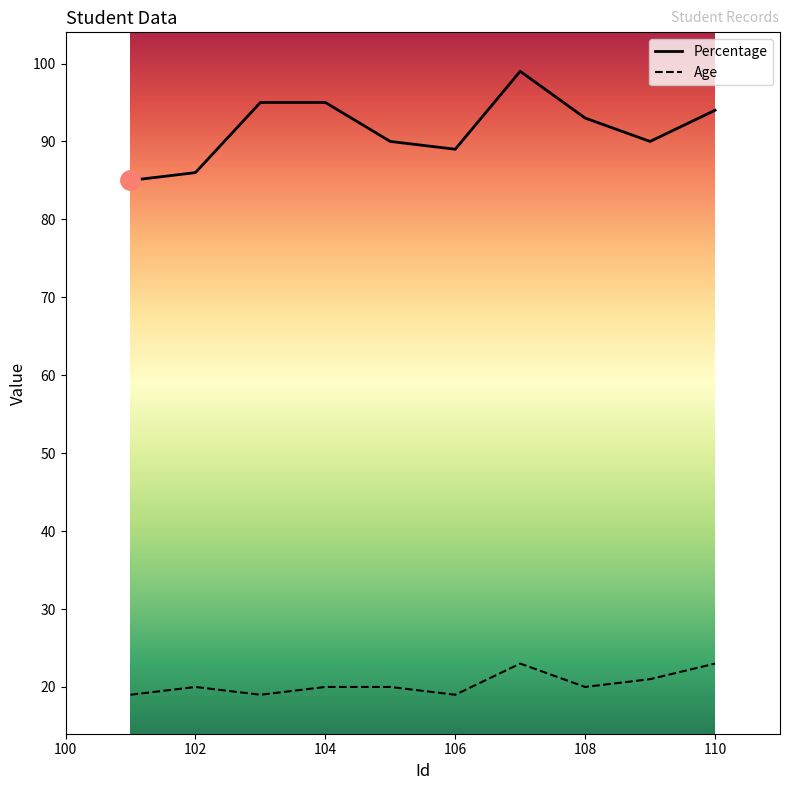

Which series has the largest total across all categories?

Percentage